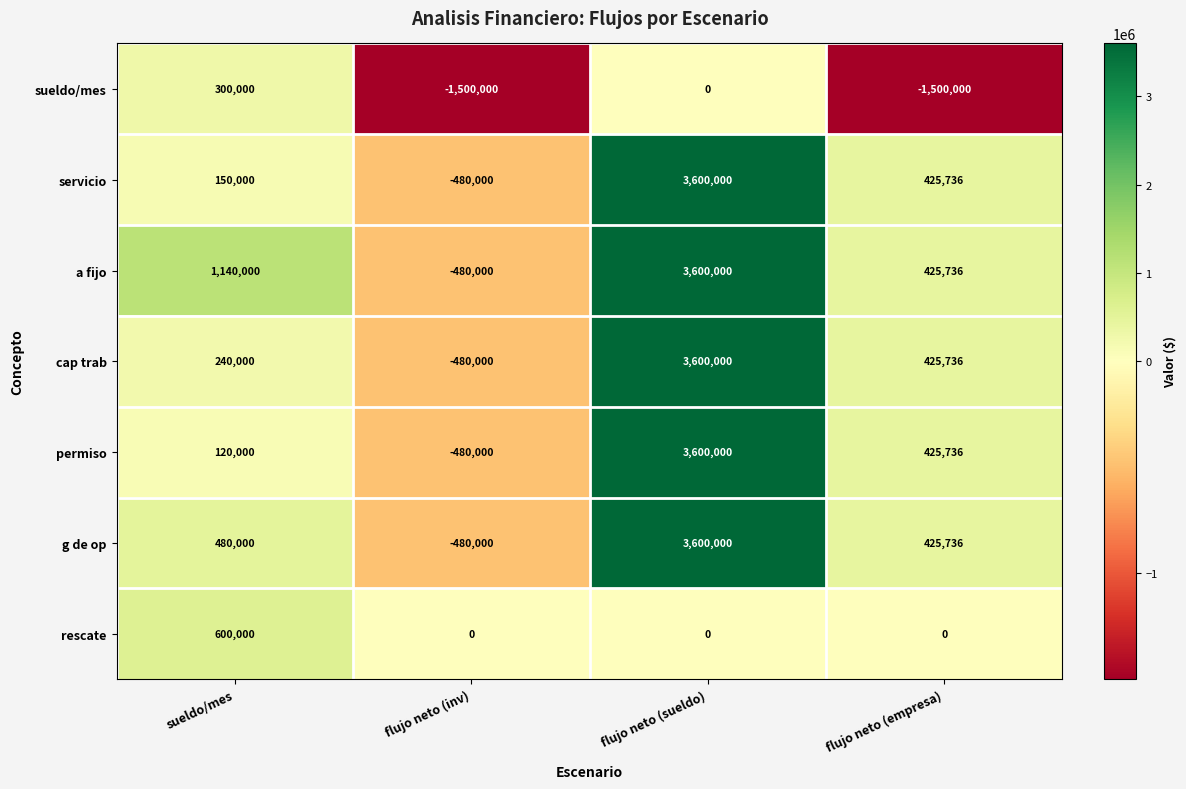

Reading left to right, list all the values displayed in this chart.

sueldo/mes: 300000	-1500000	0	-1500000
servicio: 150000	-480000	3600000	425736
a fijo: 1140000	-480000	3600000	425736
cap trab: 240000	-480000	3600000	425736
permiso: 120000	-480000	3600000	425736
g de op: 480000	-480000	3600000	425736
rescate: 600000	0	0	0